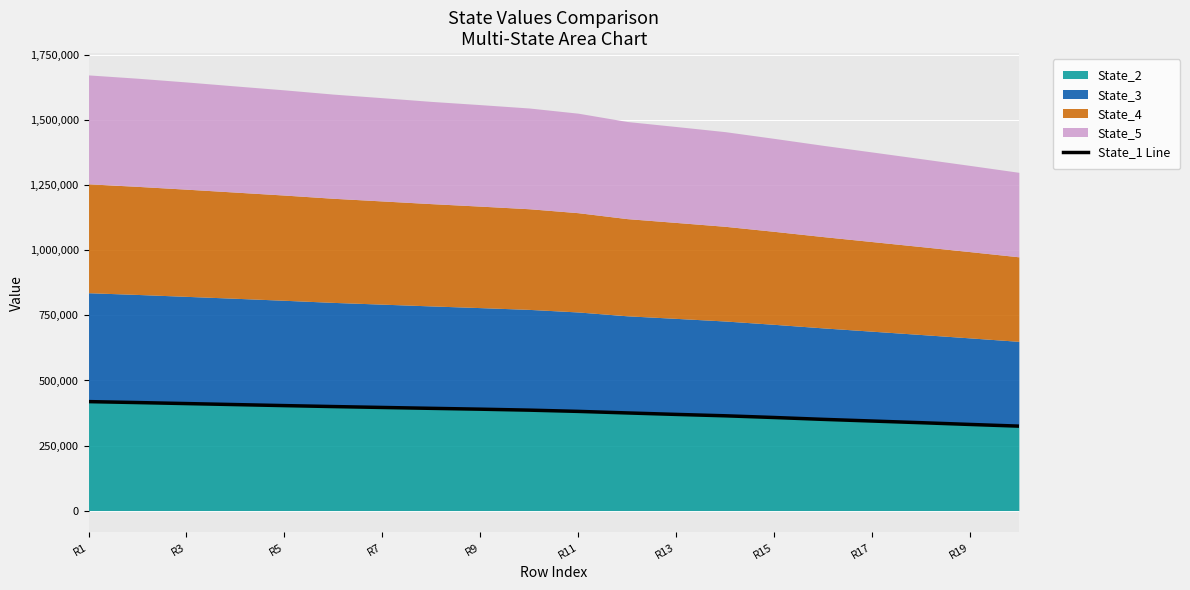

What is the maximum value for State_1 Line?

418751.4